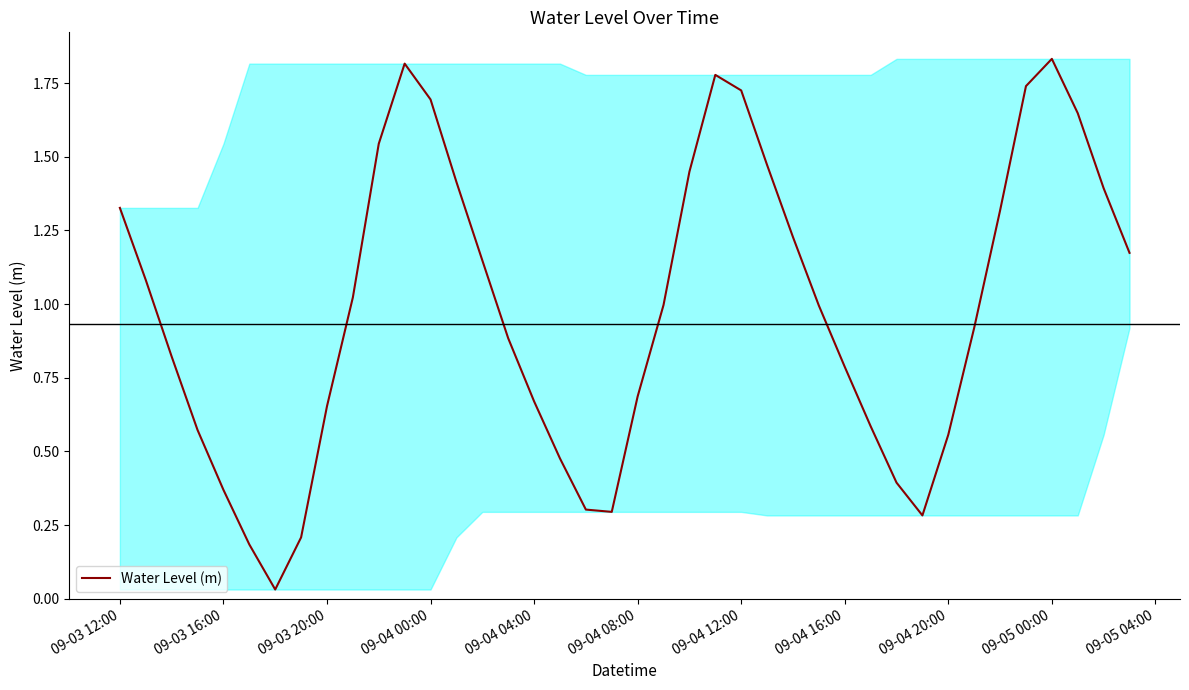

Is it true that the value at 09-04 12:00 is 2.3?

False